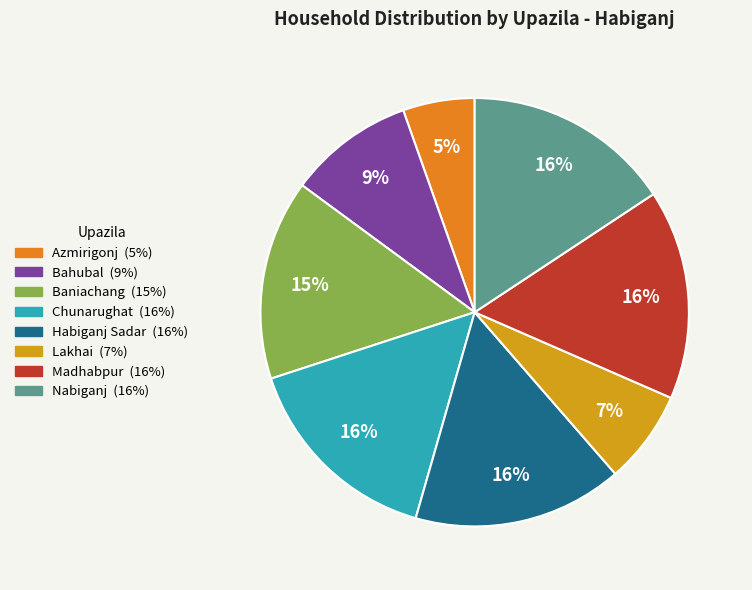

True or false: Lakhai accounts for 1% of the total.

False